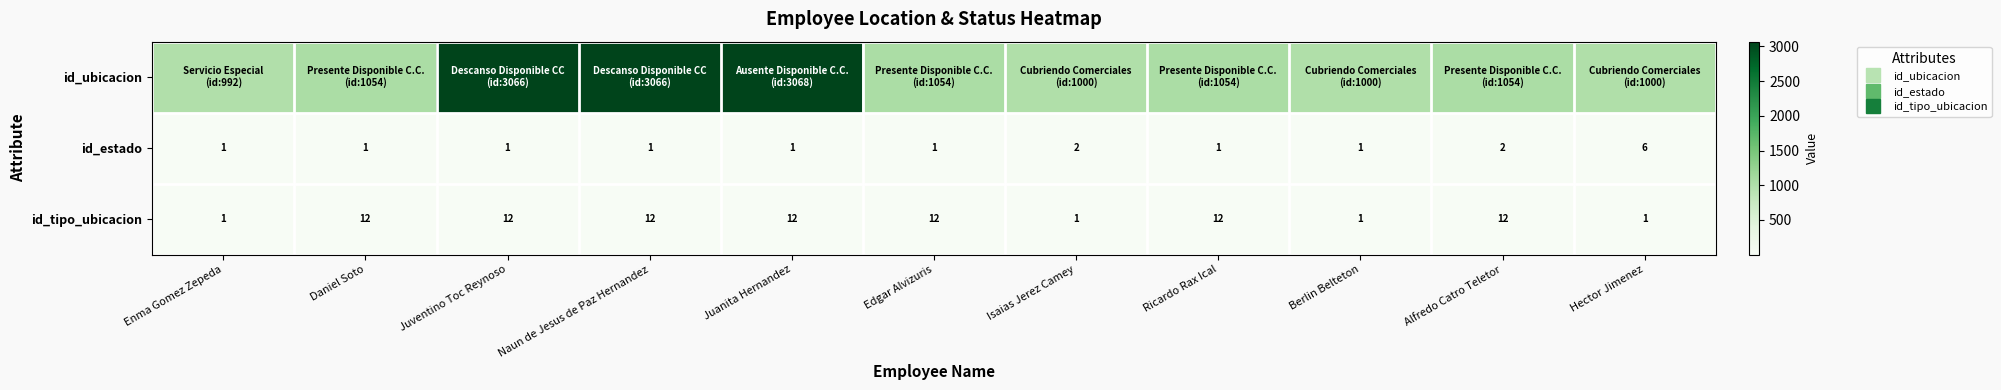

Which category has the highest value in the id_estado series?

Hector Jimenez